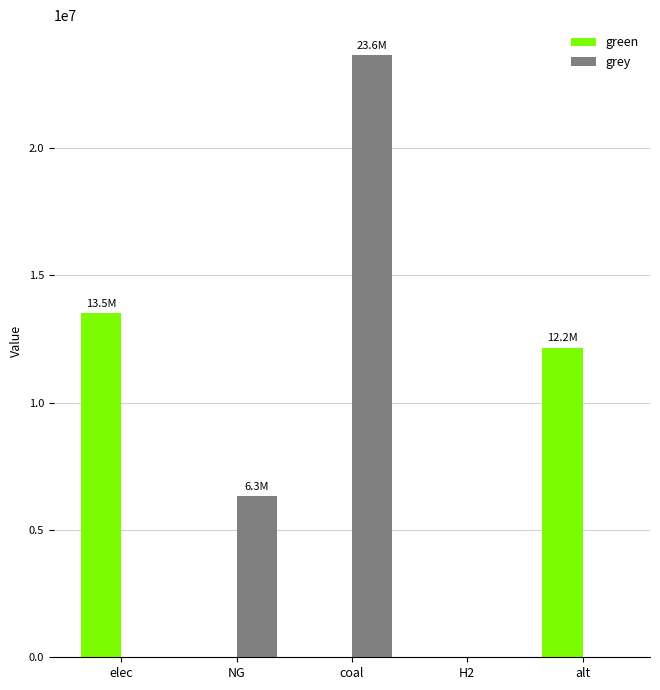

Between NG and alt, which series saw the biggest shift?

green